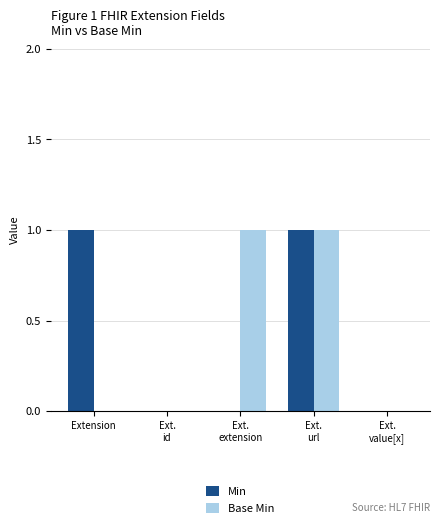

At which category is the sum across all series the highest?

Ext.
url